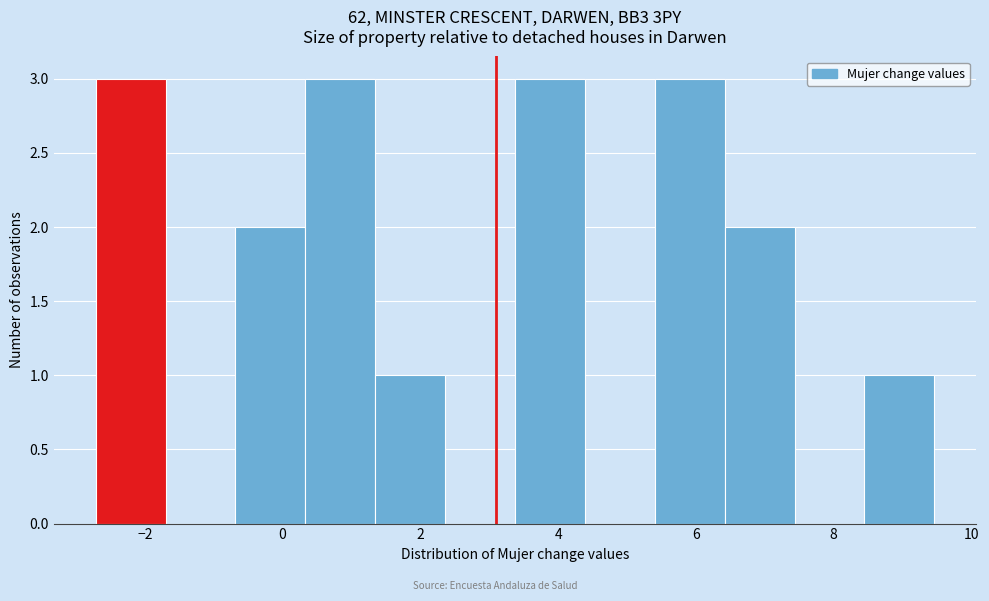

Reading left to right, list every bar in this chart as the range it spans on the x-axis followed by its height. Neither the bar edges nor the heights are printed on the chart, so give them approximately, as read against the axes.

-2.8 to -1.6: 3
-1.6 to -0.6: 0
-0.6 to 0.4: 2
0.4 to 1.4: 3
1.4 to 2.4: 1
2.4 to 3.4: 0
3.4 to 4.4: 3
4.4 to 5.4: 0
5.4 to 6.4: 3
6.4 to 7.4: 2
7.4 to 8.4: 0
8.4 to 9.4: 1